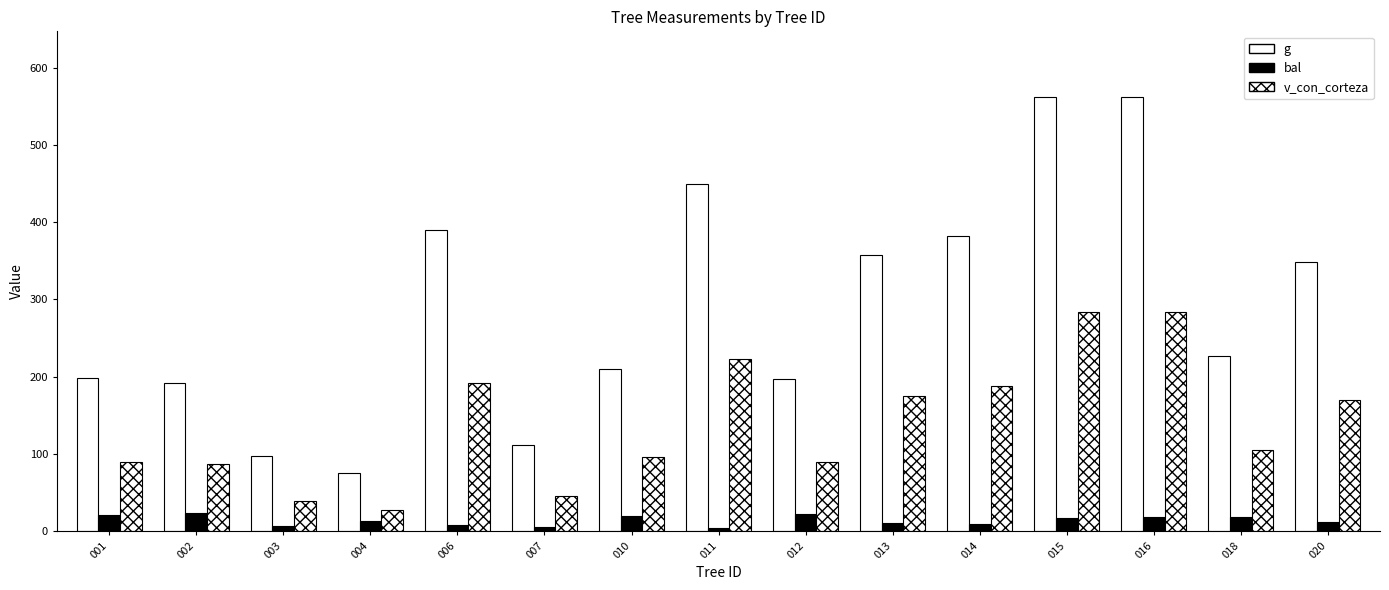

The value of bal at 015 is 4.8. True or false?

False